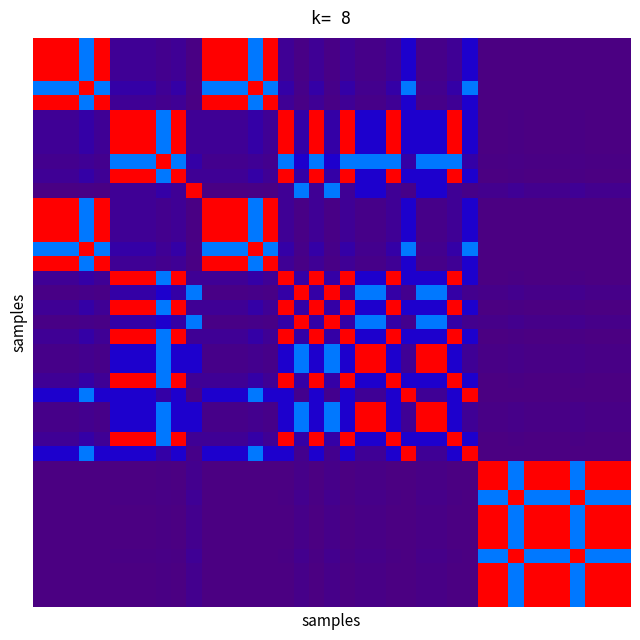

At how many categories does at least one series exceed 0?

39